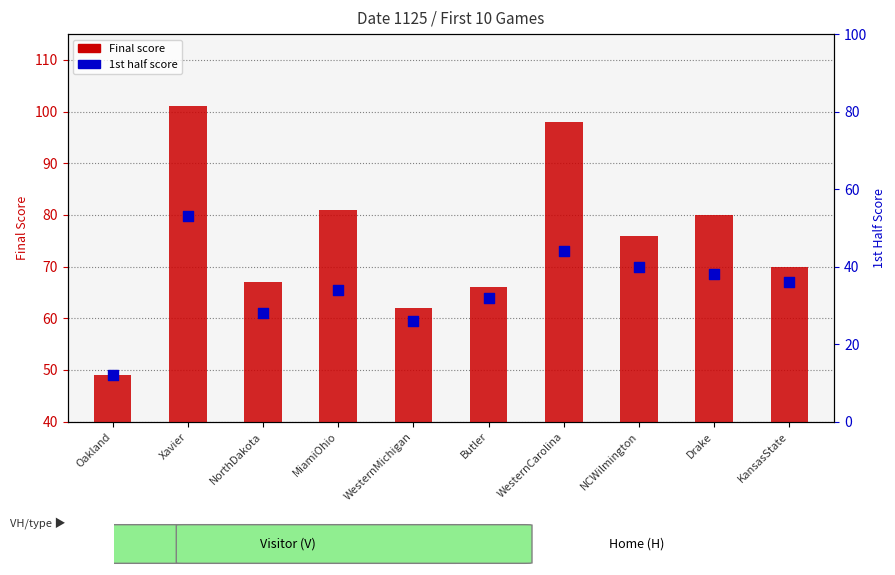

What is the total value across all series at WesternCarolina?

142